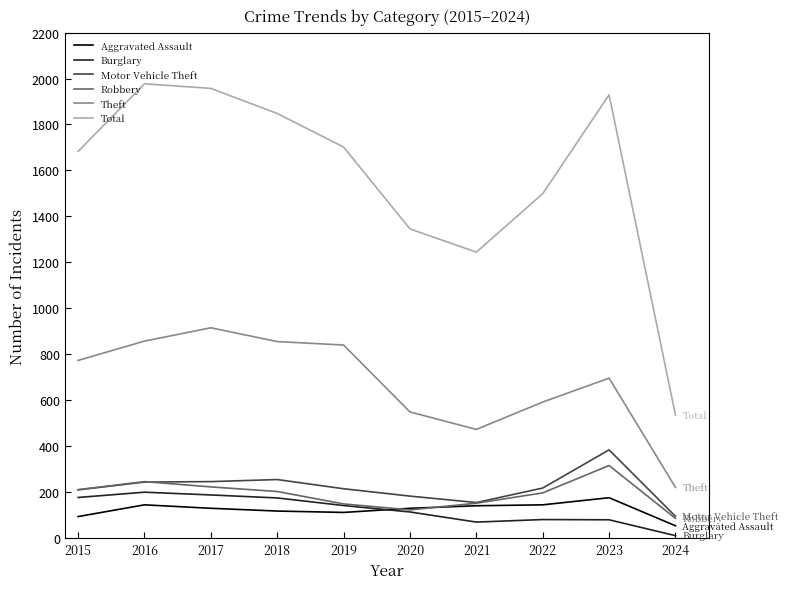

What is the difference between the highest and lowest values at 2022?

1417